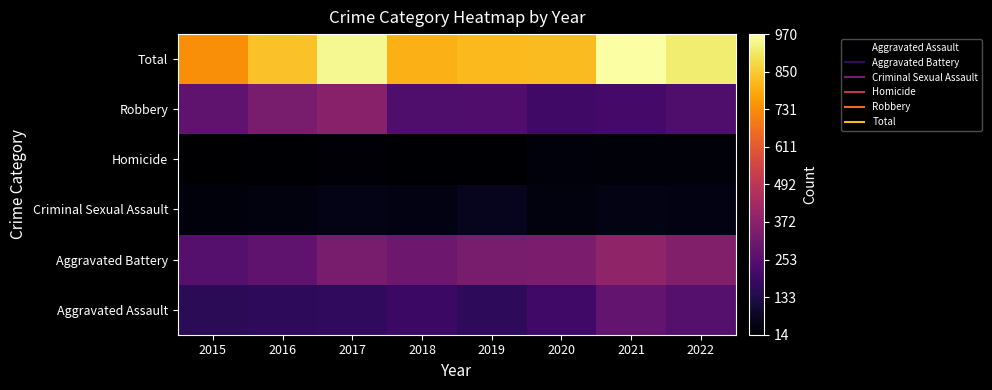

How many series are shown in this chart?

6